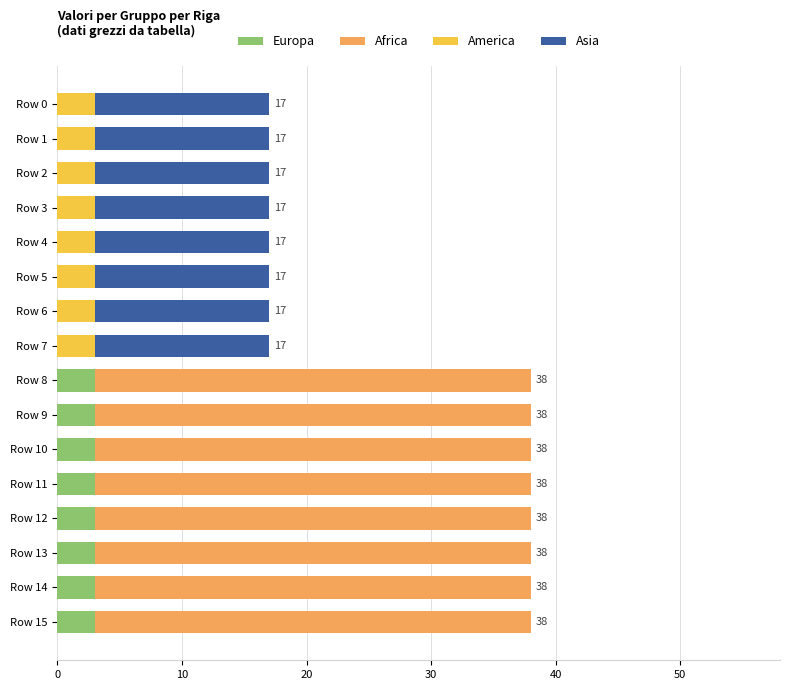

What is the maximum value for Europa?

3